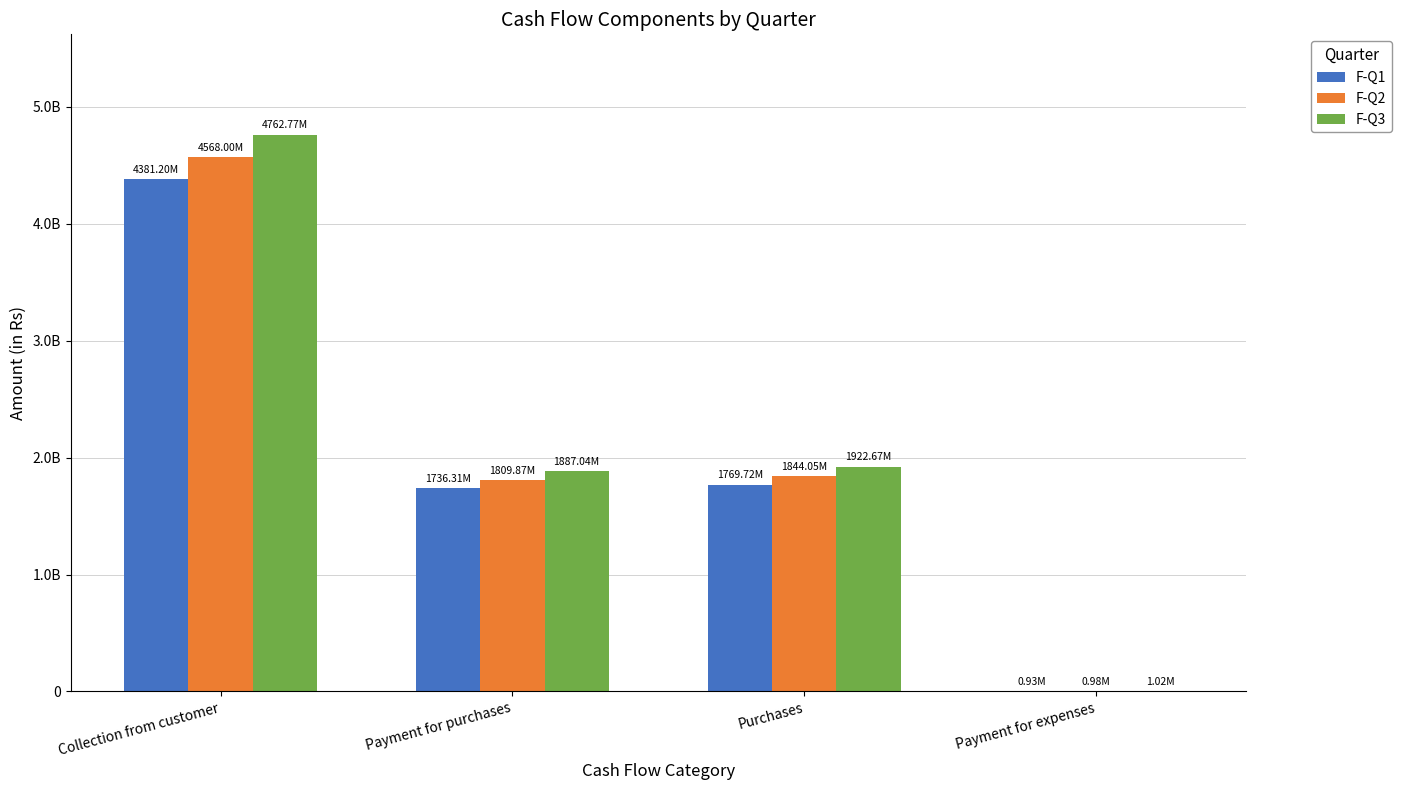

What are all the series names shown in the legend?

F-Q1, F-Q2, F-Q3